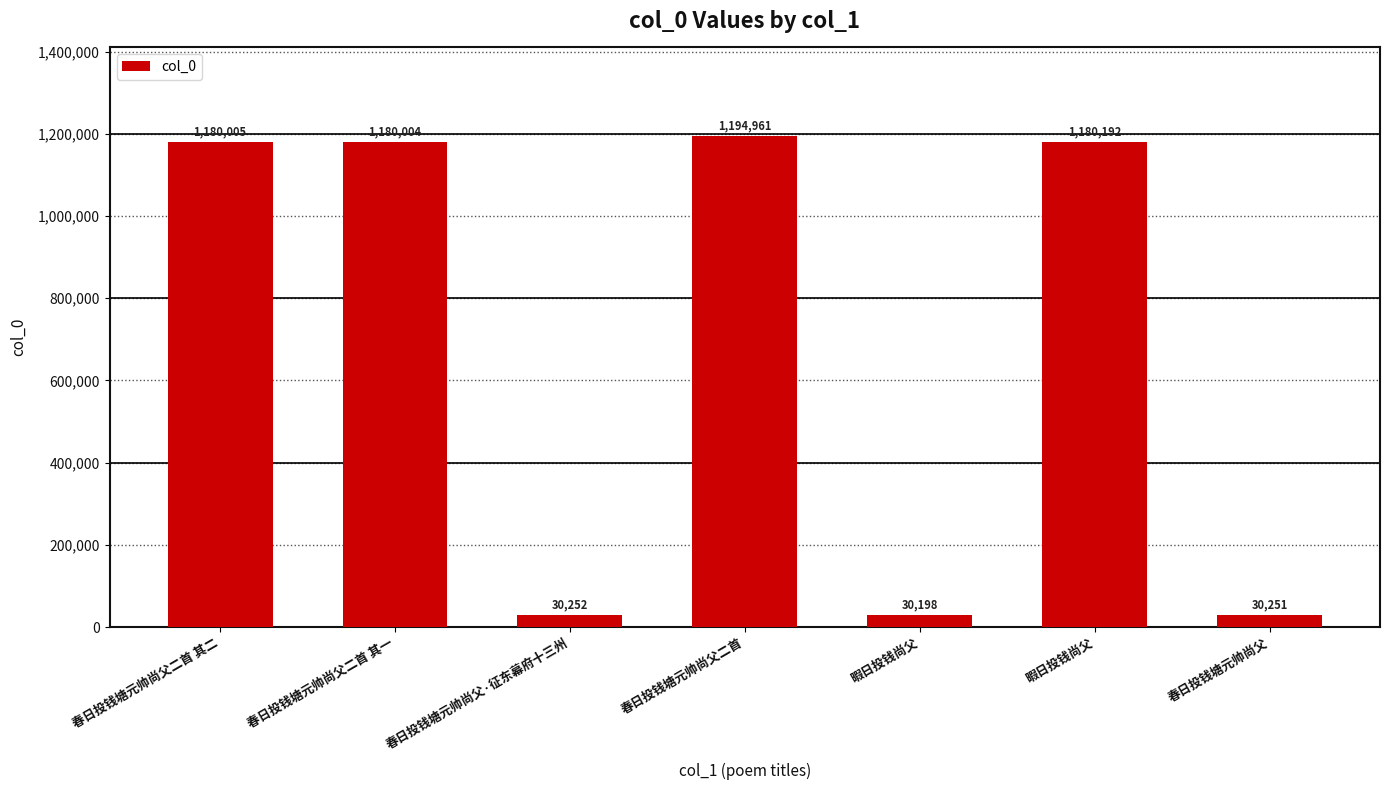

Does the chart contain any negative values?

No